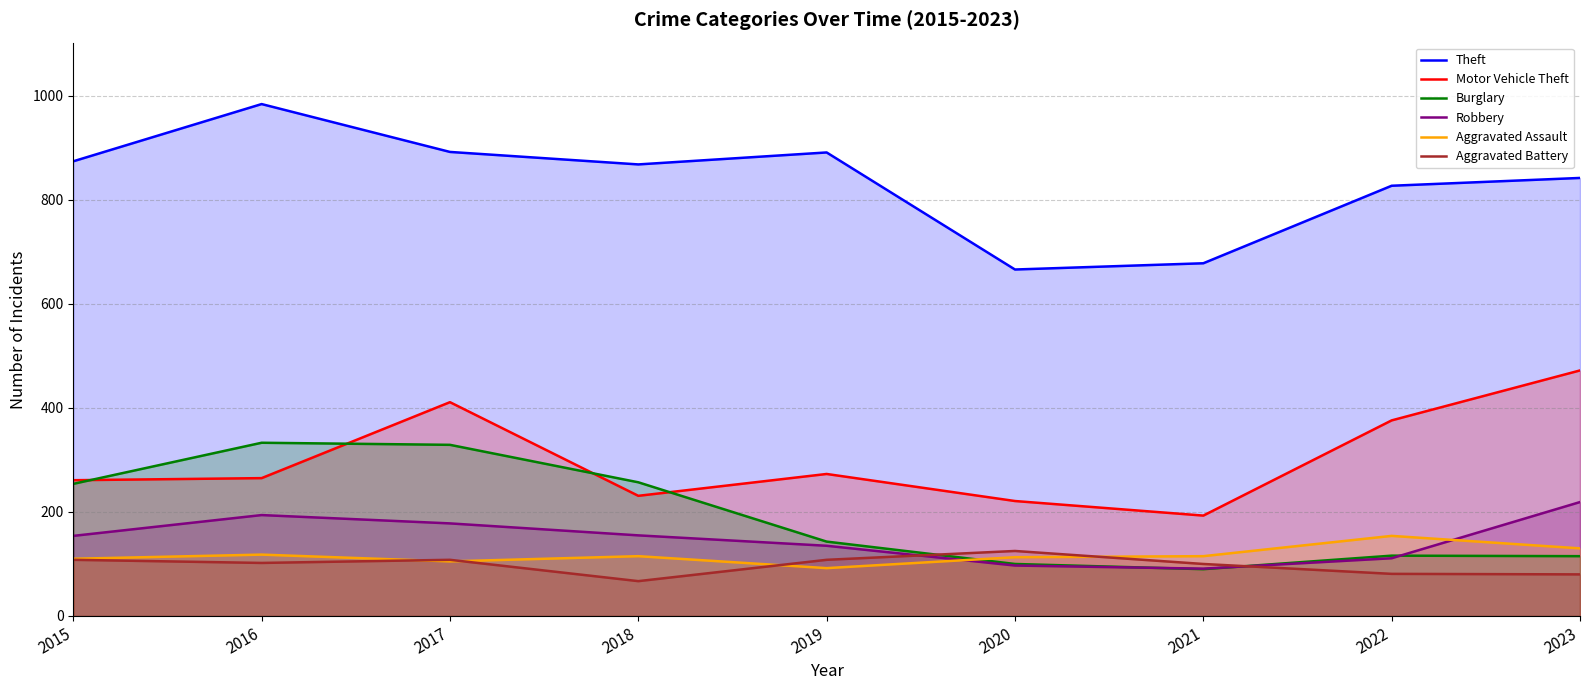

What are all the series names shown in the legend?

Theft, Motor Vehicle Theft, Burglary, Robbery, Aggravated Assault, Aggravated Battery